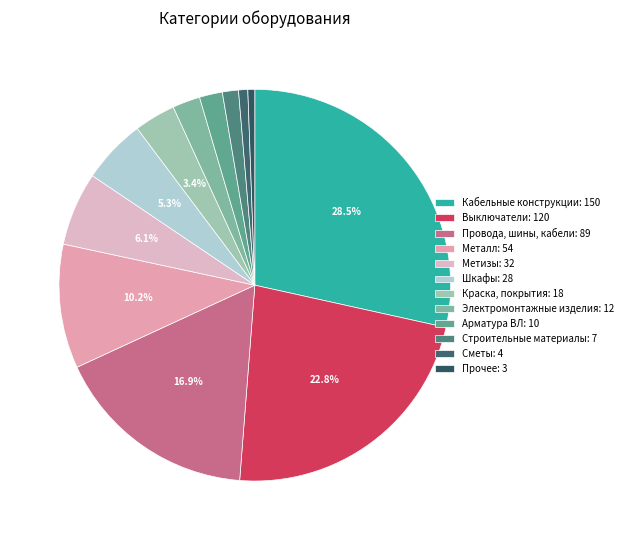

What percentage is the Металл slice, to the nearest percent?

10%